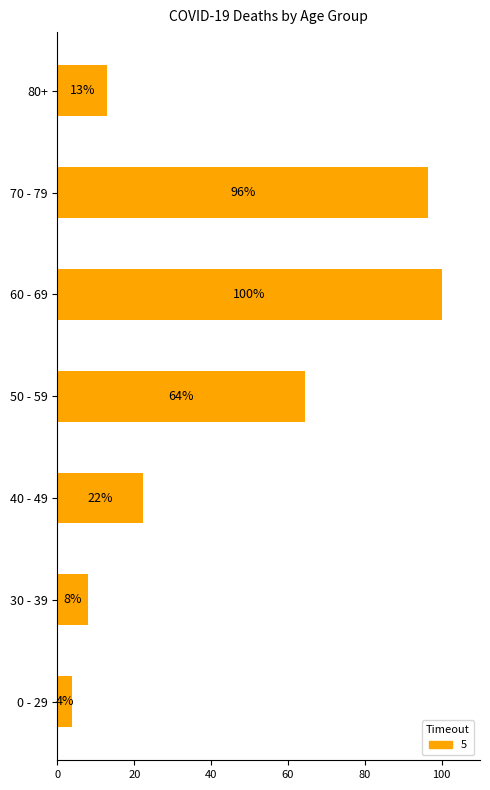

What is the sum of all values?

307.7